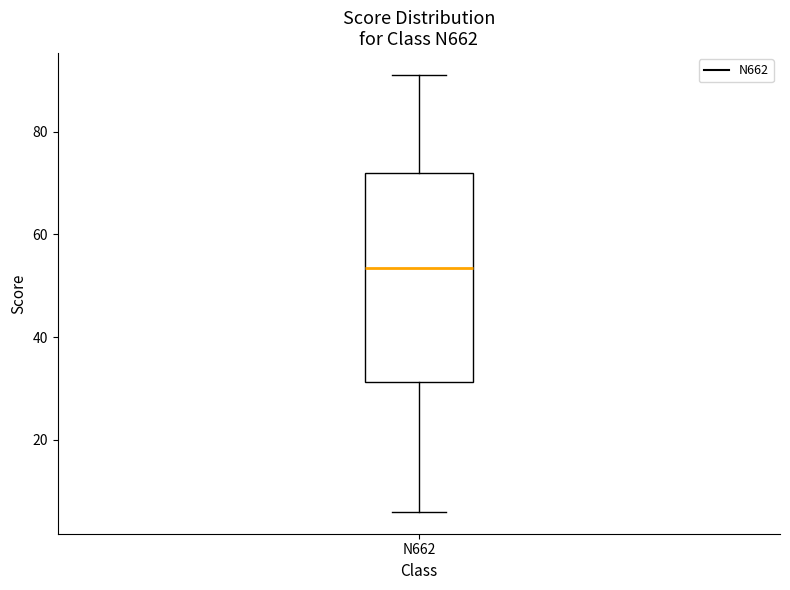

Transcribe this box plot: give where the median line is, the range the box spans, and where the two whiskers end, as read against the y-axis. The values are not printed on the chart, so give them approximately, as read against the axis.

median 54, box 32 to 72, whiskers 6 to 92